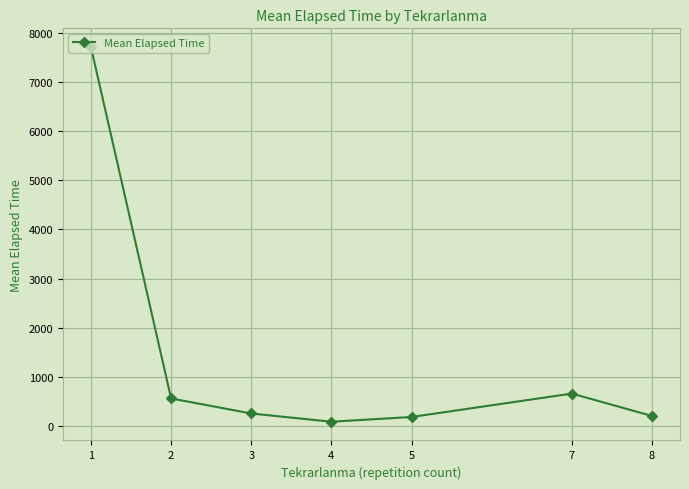

What is the value of the 1st point from the left?

7709.0